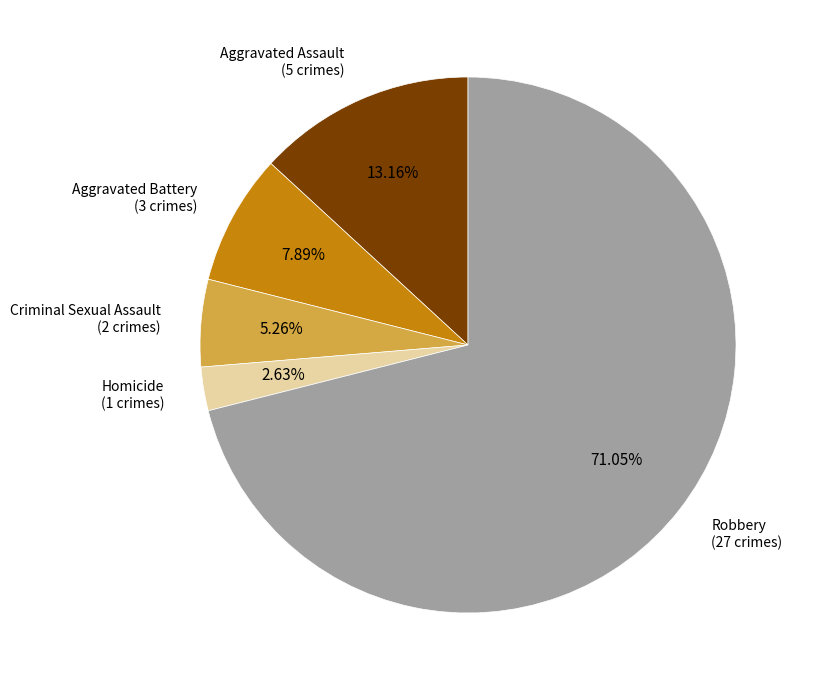

Does any single category account for the majority?

Yes